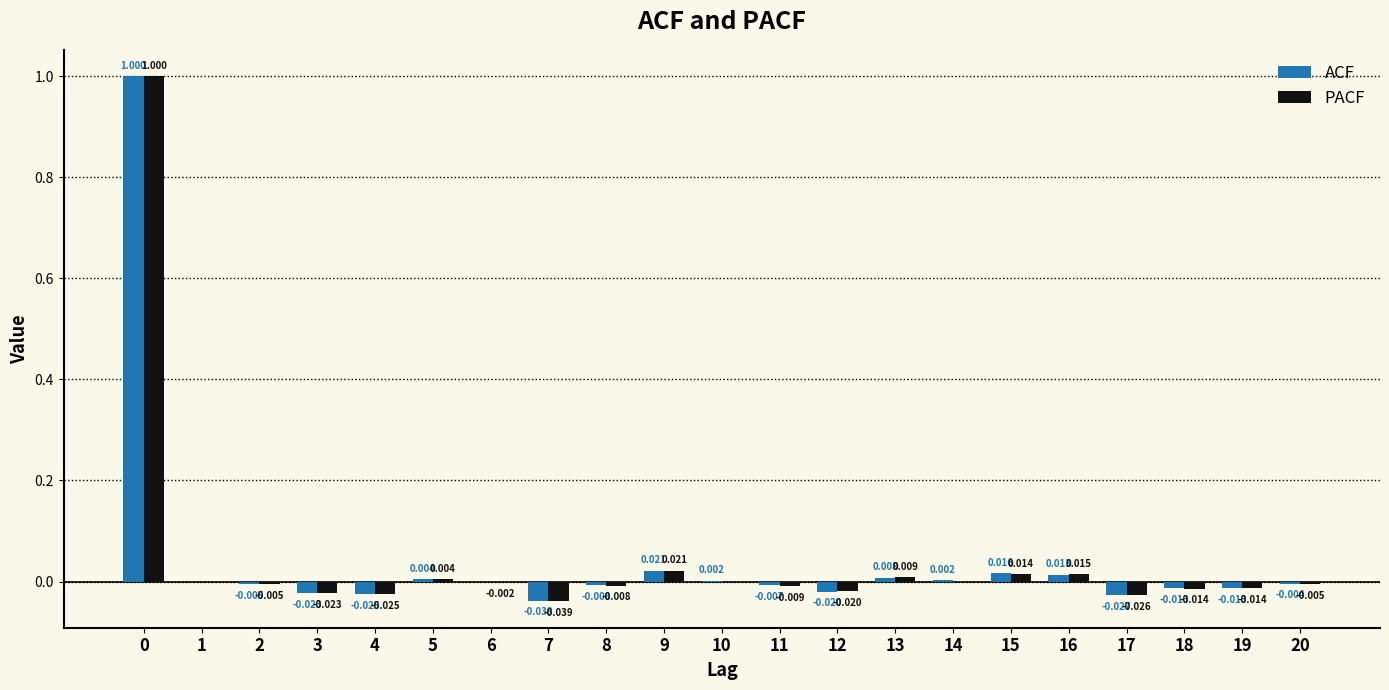

Which series changed the most between 4 and 15?

ACF